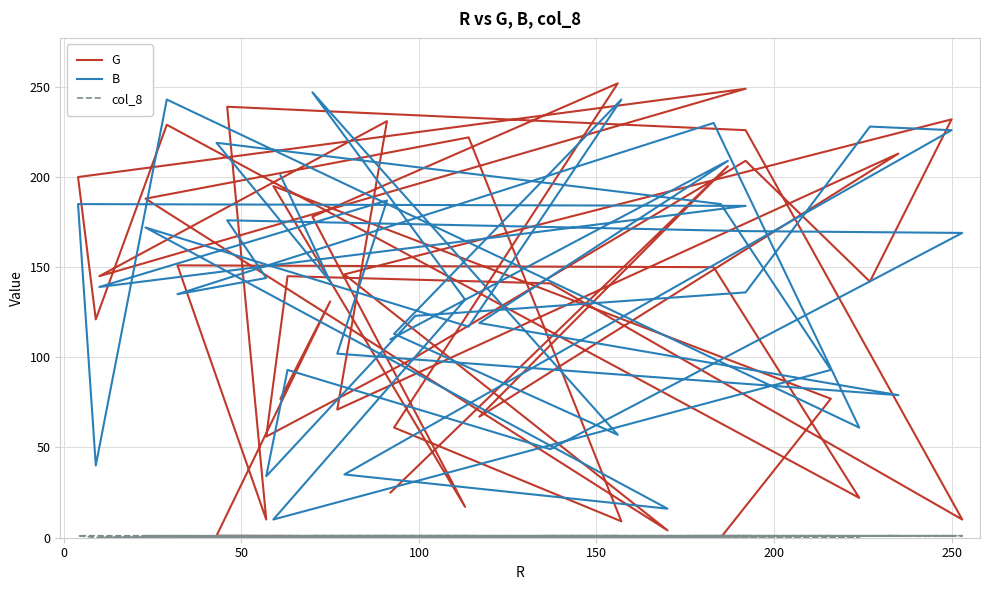

What is the sum of all B values?

5553